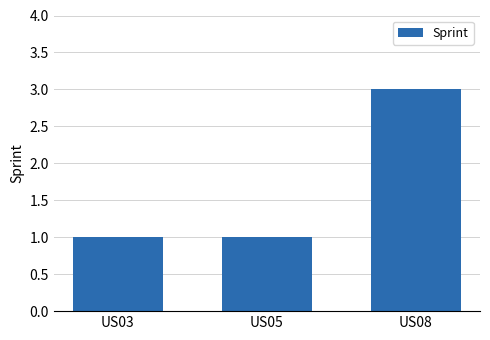

True or false: the data shows 1 at US05.

True